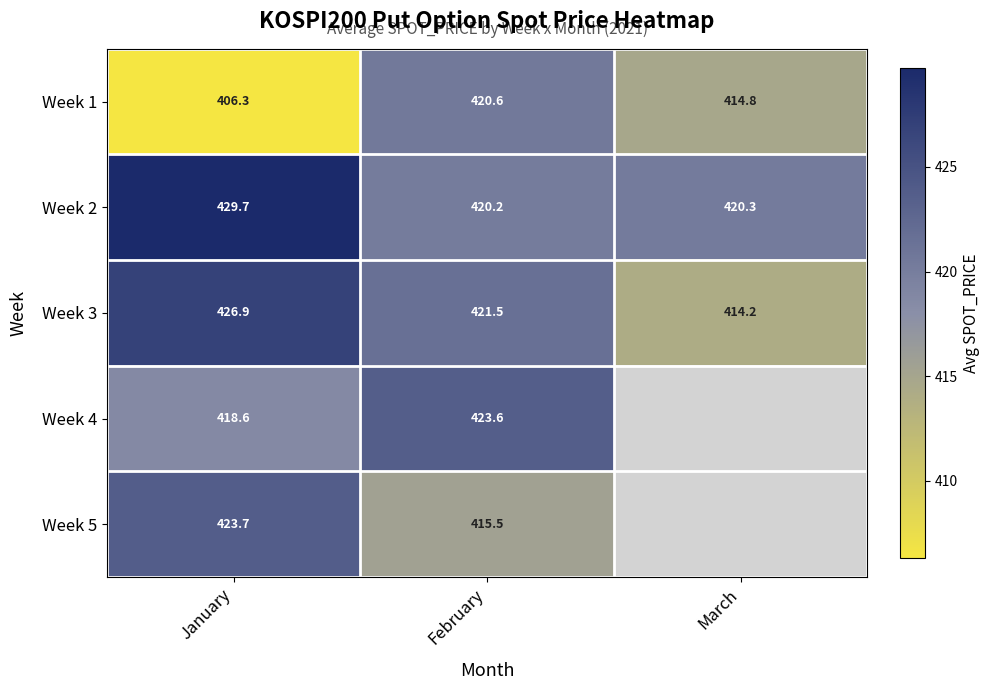

At which label is Week 1 closest to 413?

March